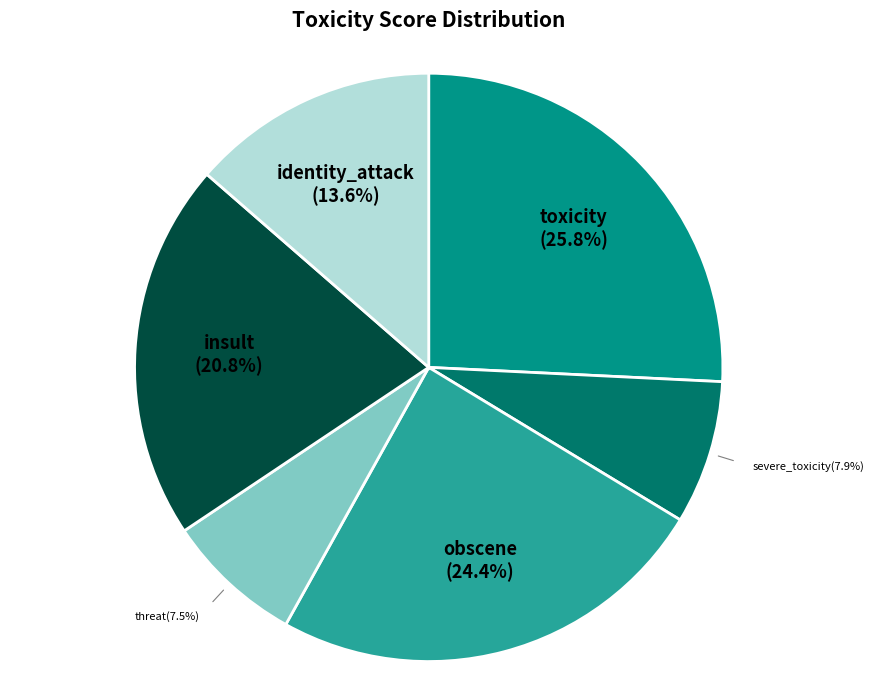

Which category has the biggest portion of the pie?

toxicity